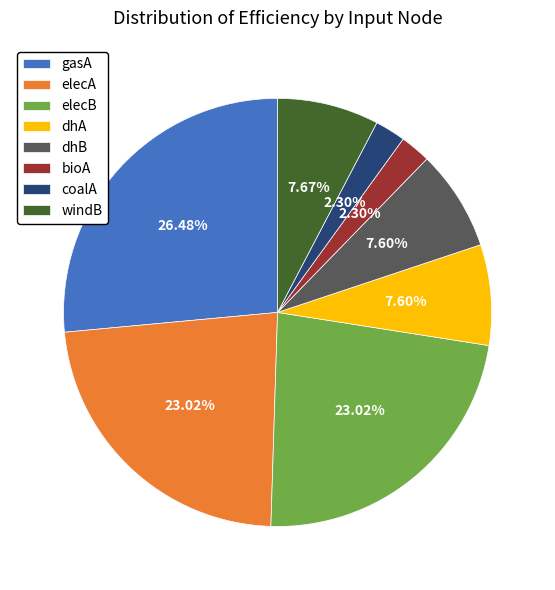

Is it true that windB is 1% of the pie?

False